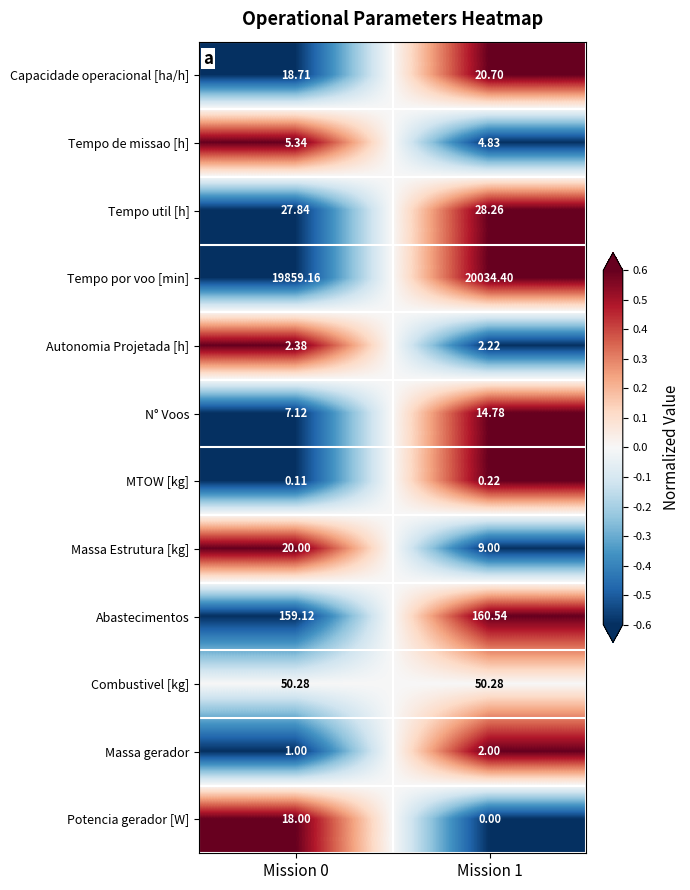

Rank the series by their maximum value, from lowest to highest.

MTOW [kg], Massa gerador, Autonomia Projetada [h], Tempo de missao [h], N° Voos, Potencia gerador [W], Massa Estrutura [kg], Capacidade operacional [ha/h], Tempo util [h], Combustivel [kg], Abastecimentos, Tempo por voo [min]